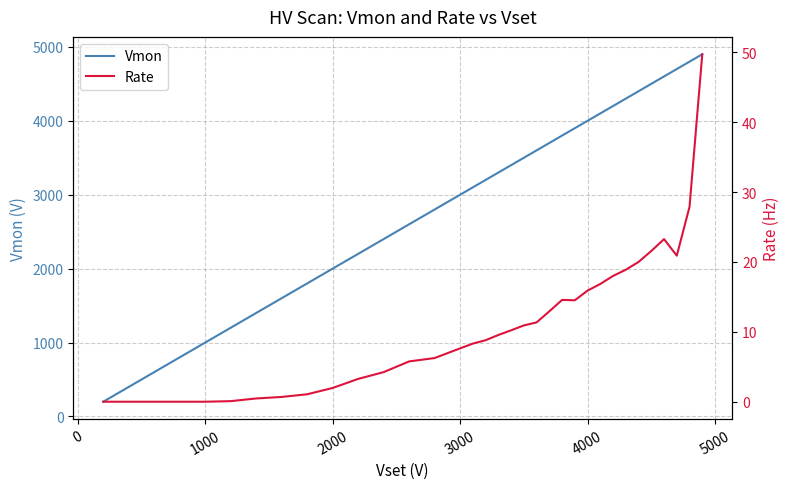

What is the maximum value for Vmon?

4900.6